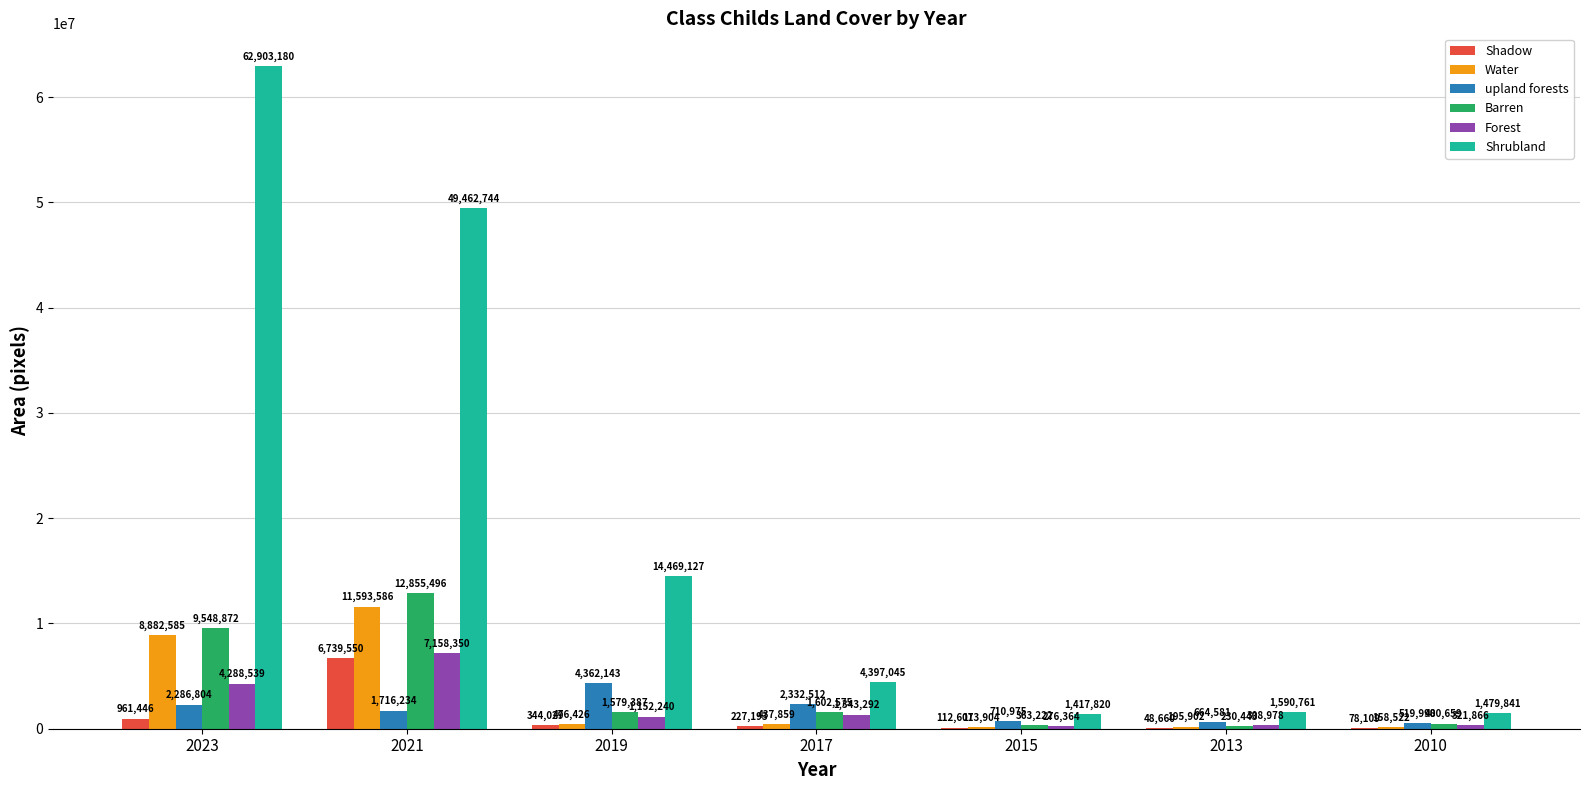

Is it true that upland forests equals 2332512 at 2017?

True